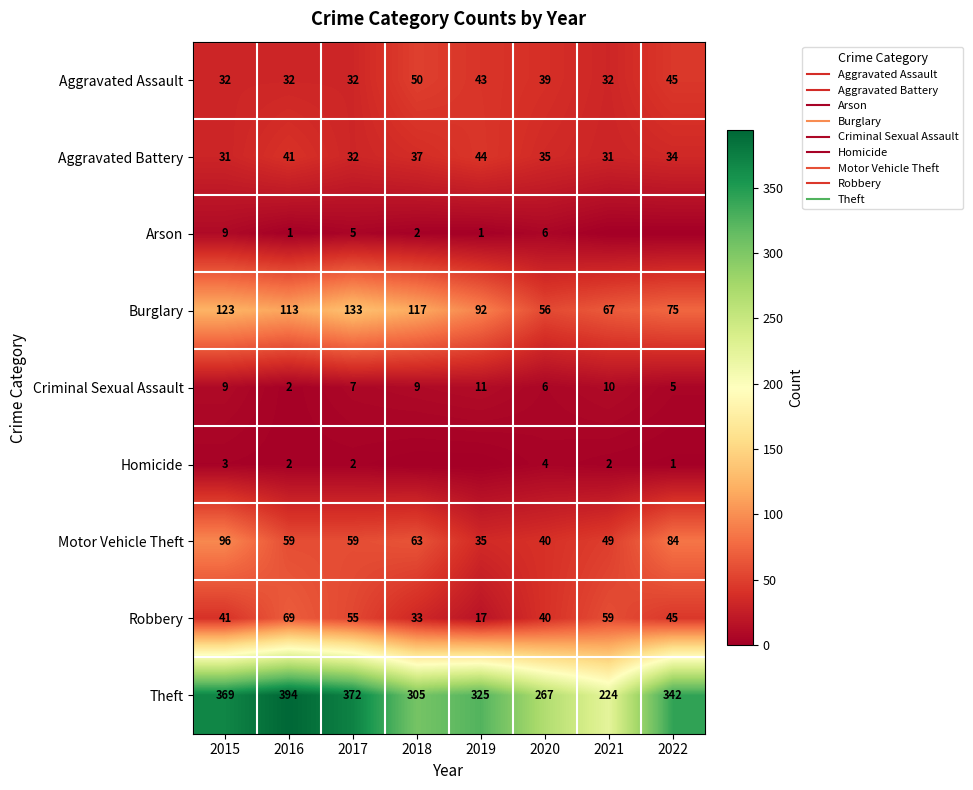

What is the difference between the maximum and second lowest values in the Criminal Sexual Assault series?

6